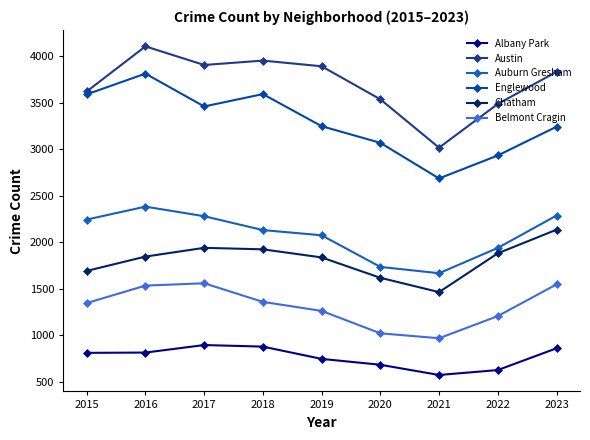

At which category does Albany Park reach its first local valley?

2021